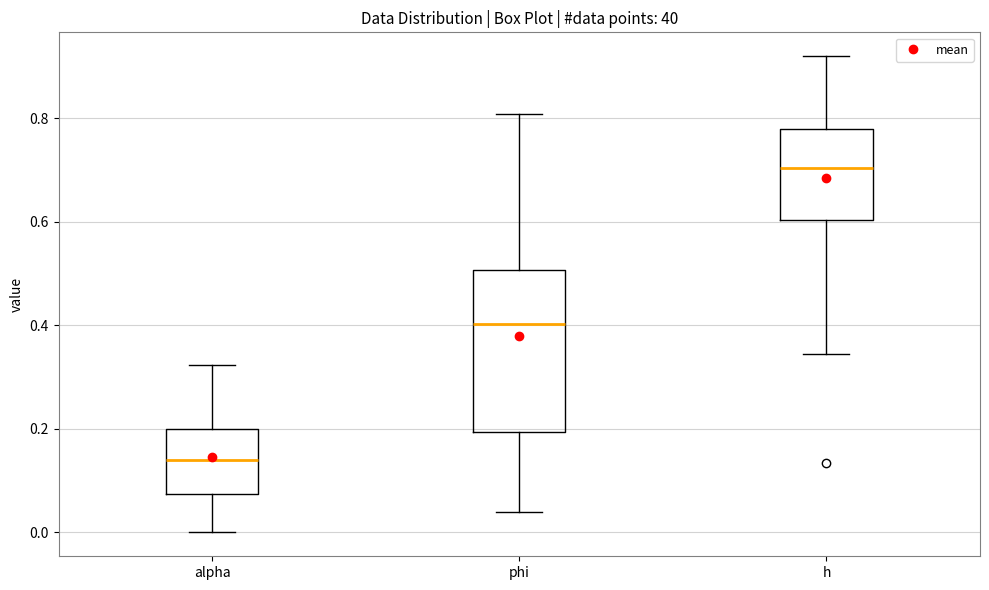

Reading left to right, read every box against the y-axis: the position of its median line, the range the box covers, and the ends of its whiskers. The values are not printed on the chart, so give them approximately, as read against the axis.

alpha: median 0.14, box 0.08 to 0.20, whiskers 0.00 to 0.32
phi: median 0.40, box 0.20 to 0.50, whiskers 0.04 to 0.80
h: median 0.70, box 0.60 to 0.78, whiskers 0.34 to 0.92